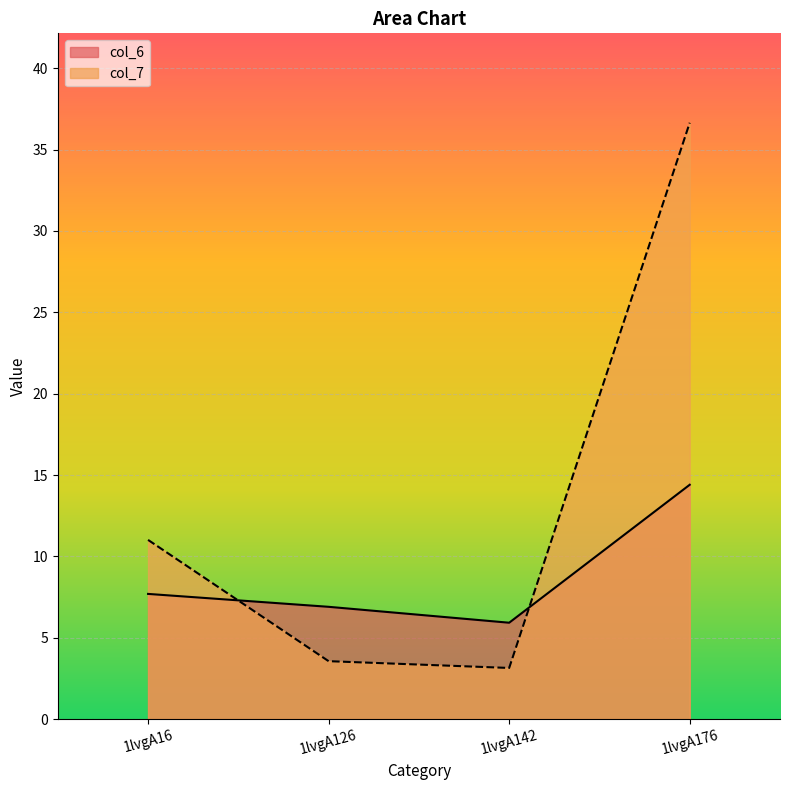

At which category does col_7 reach its first local valley?

1lvgA142